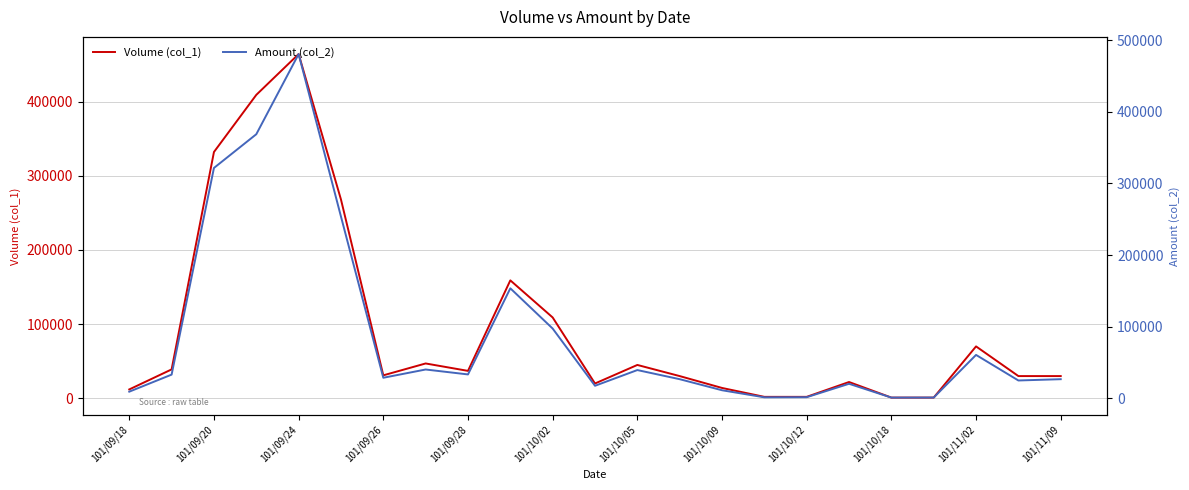

The value of Volume (col_1) at 101/09/24 is 464000. True or false?

True